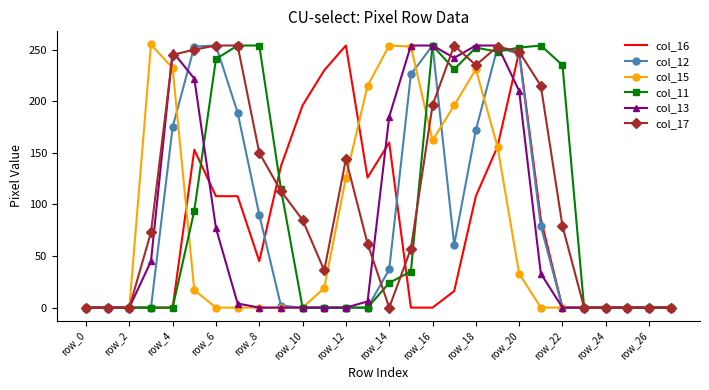

What is the maximum value shown in the chart?

255